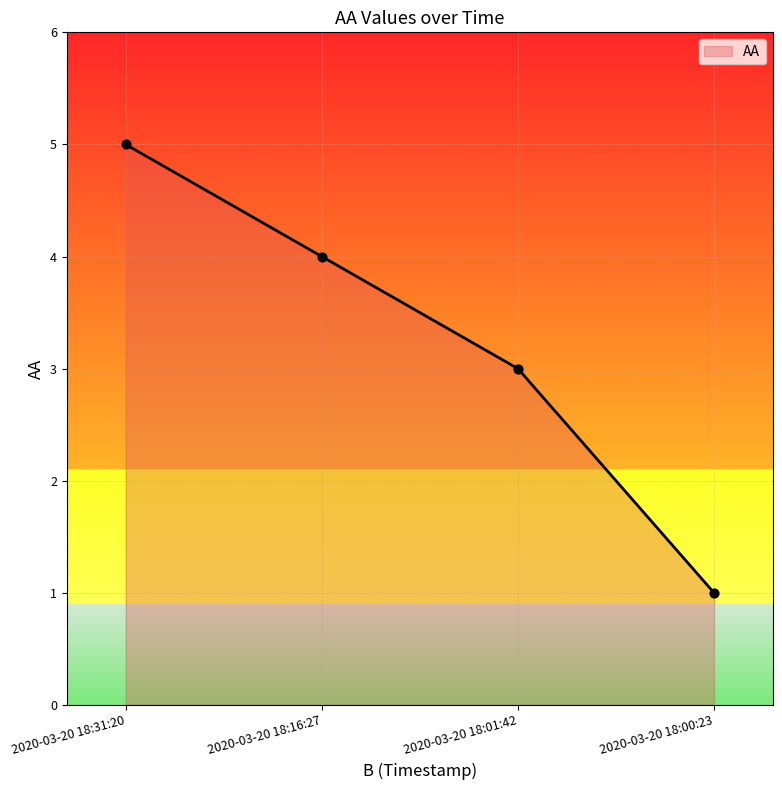

What is the change in value from 2020-03-20 18:31:20 to 2020-03-20 18:01:42?

-2